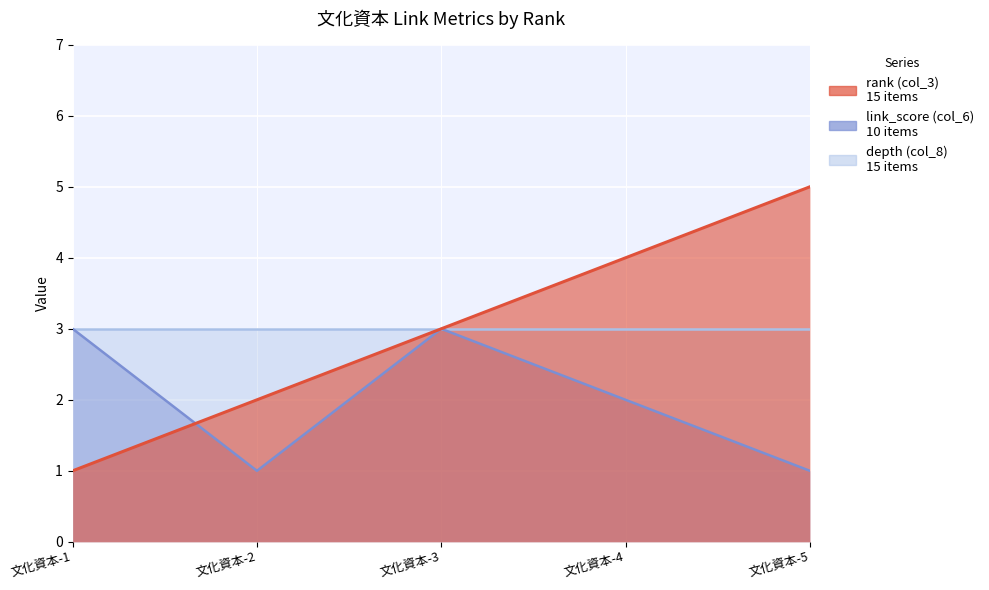

The value of rank (col_3) at 文化資本-5 is 5. True or false?

True